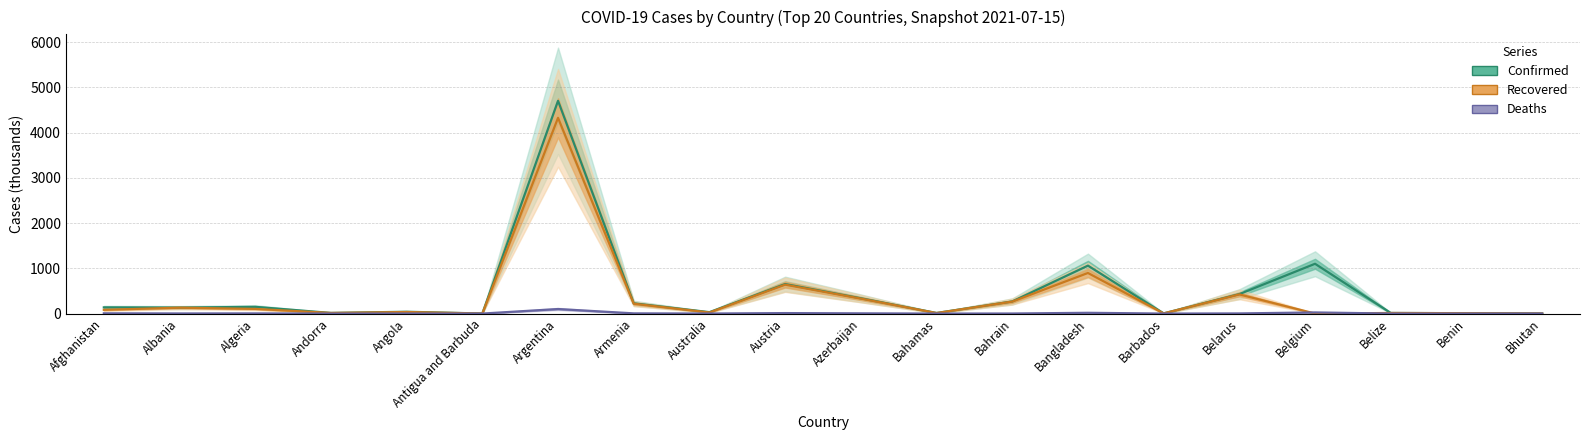

What is the difference between the maximum and minimum values in the Confirmed series?

4701.4